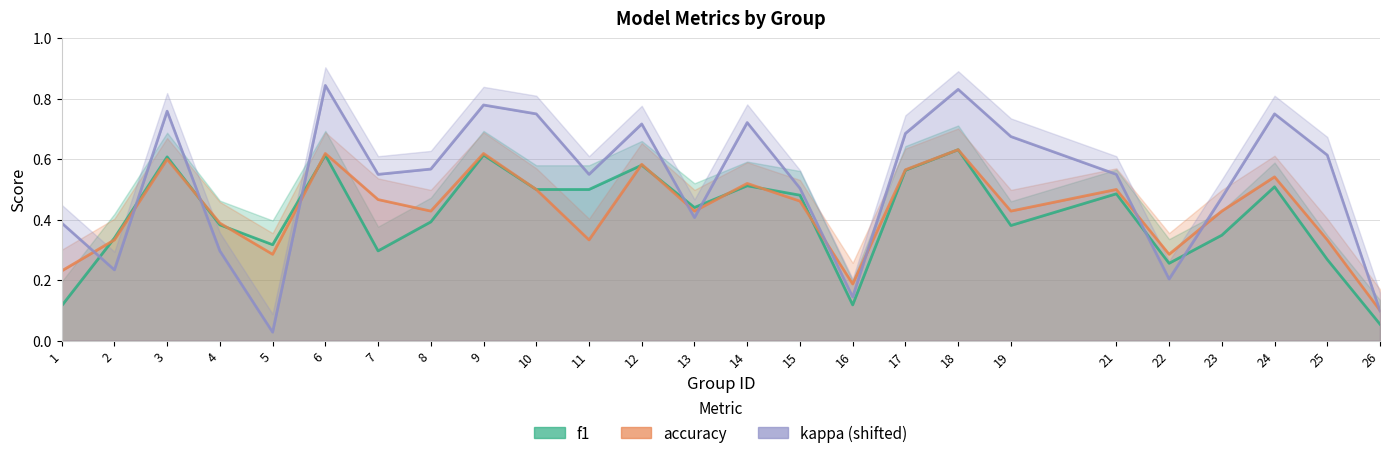

What value does the kappa series have at 21?

0.6